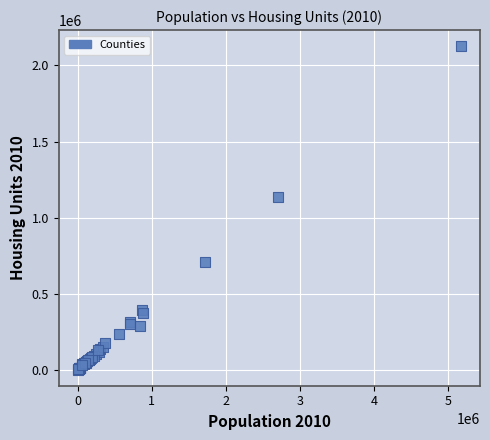

What Y value in the scatter plot is closest to 1063630?

1132251